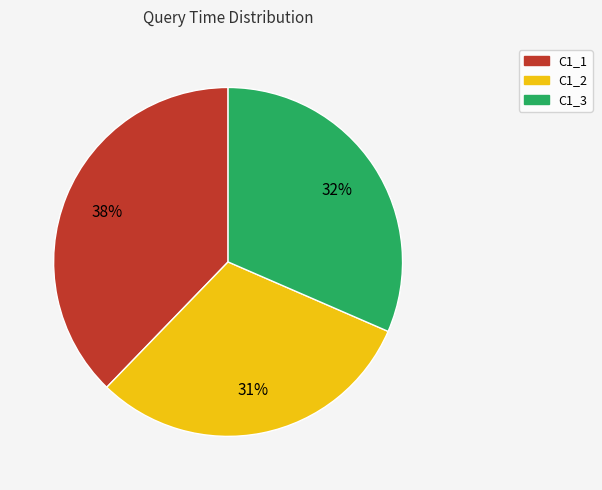

Do C1_3 and C1_2 together represent more than half of the pie?

Yes